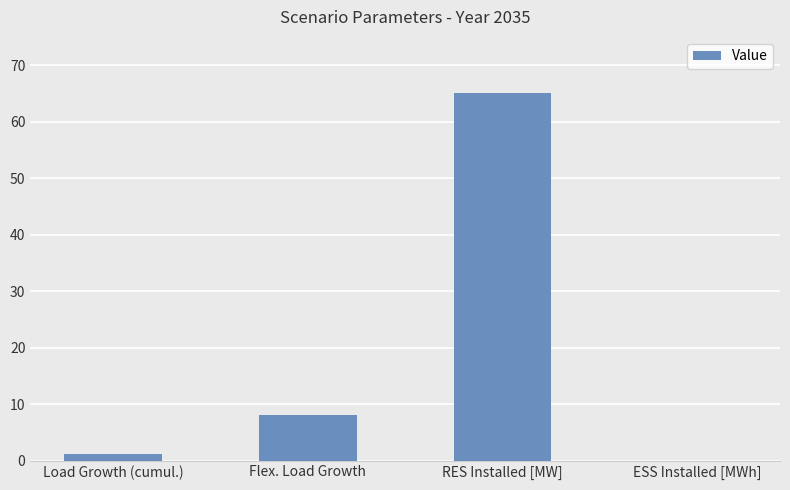

How many data points does each series have?

4